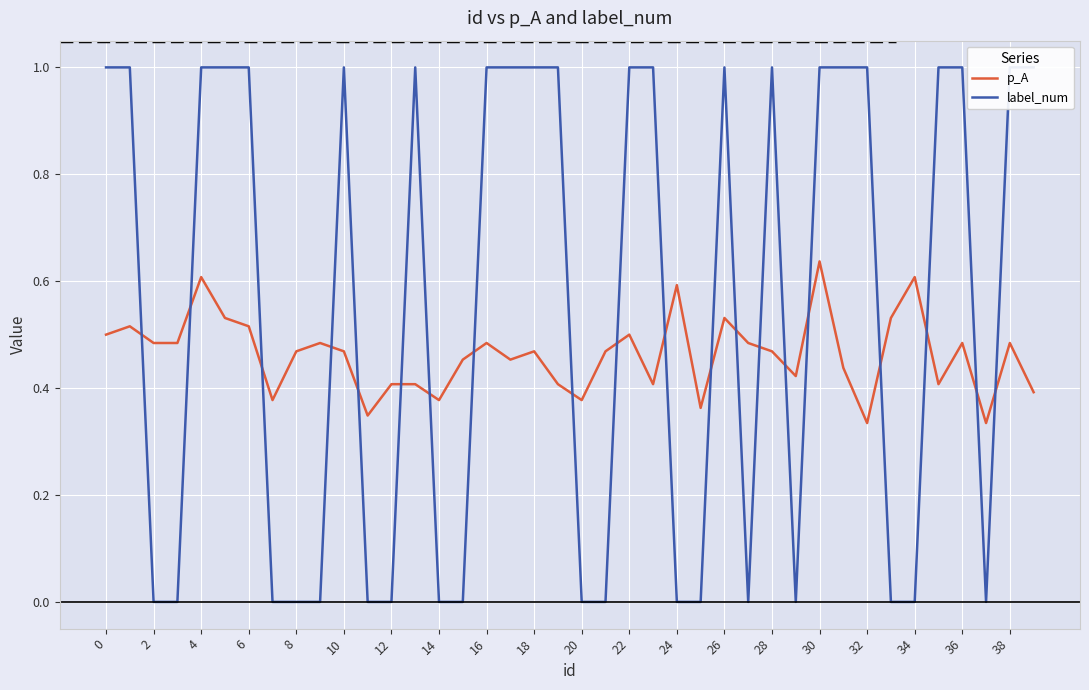

True or false: label_num and p_A cross at least once.

True